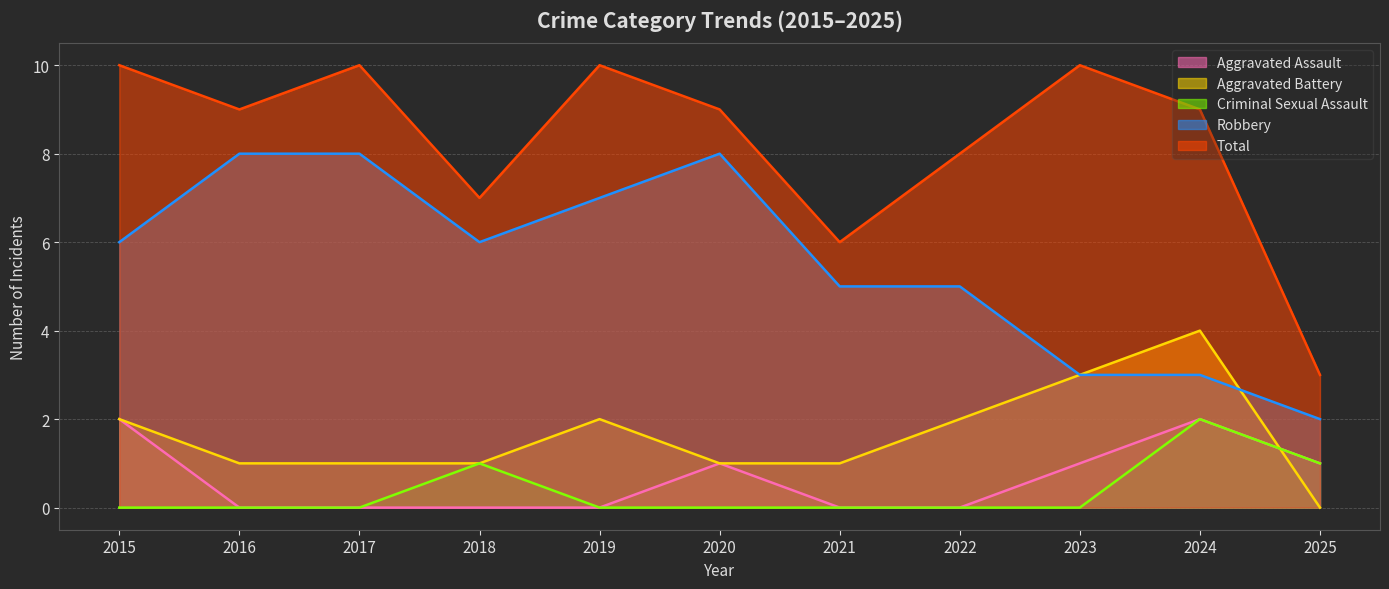

Read the Robbery value at 2020.

8